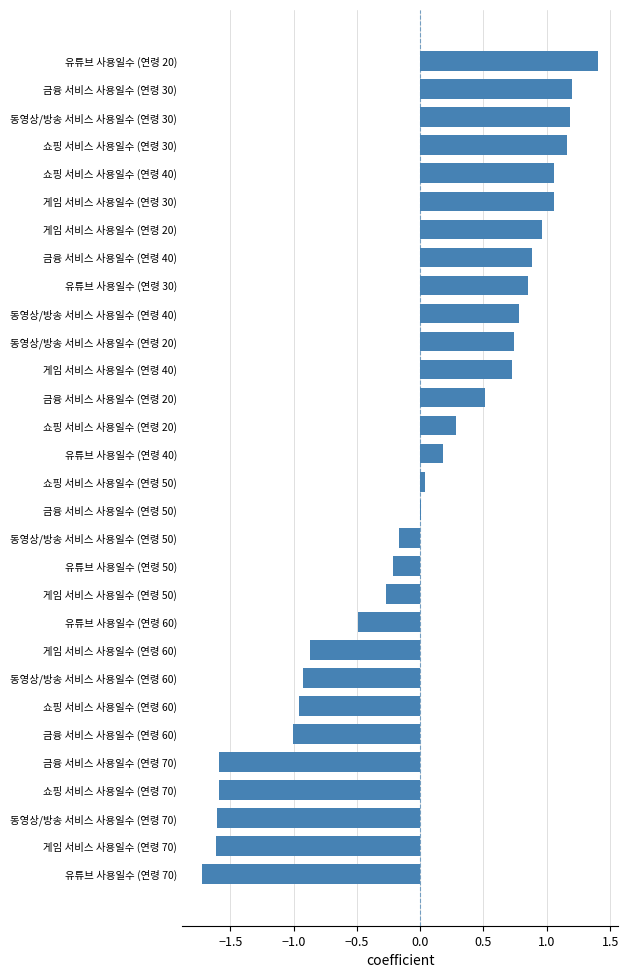

At which category does the chart reach its peak across all series?

유튜브 사용일수 (연령 20)